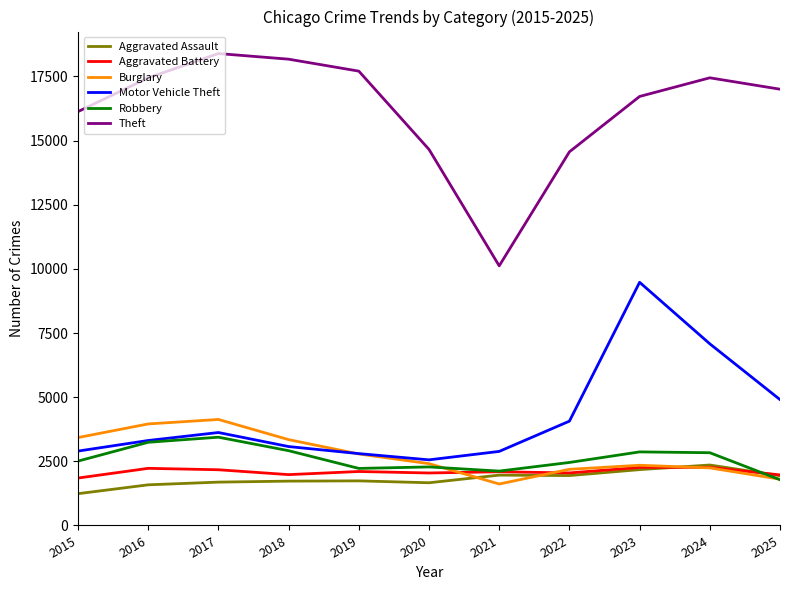

True or false: Aggravated Battery has a value of 3205 at 2024.

False